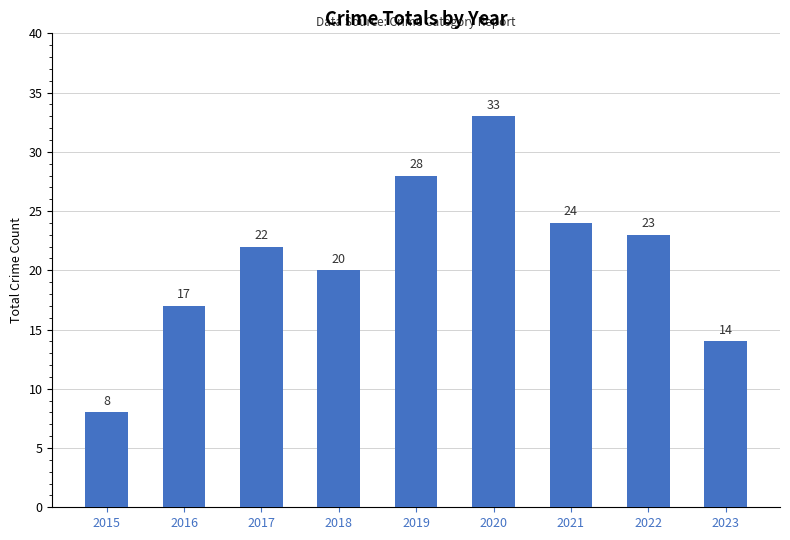

What is the minimum value shown in the chart?

8